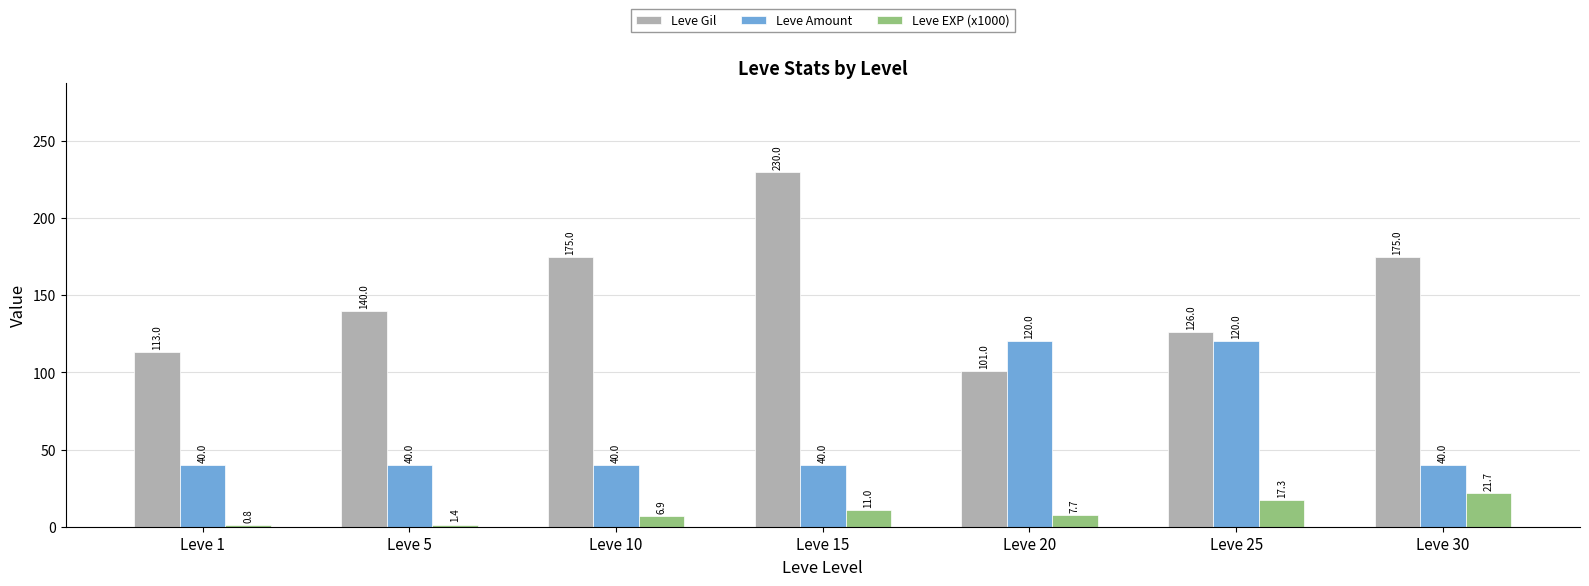

What is the sum of the Leve Amount values at Leve 1 and Leve 30?

80.0